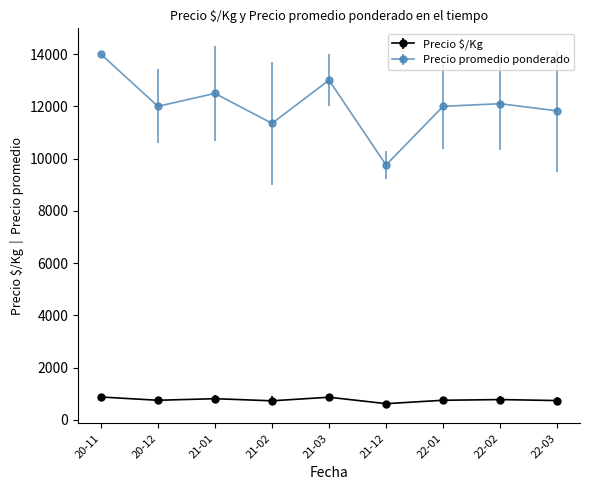

The value of Precio $/Kg at 22-03 is 739.0. True or false?

True